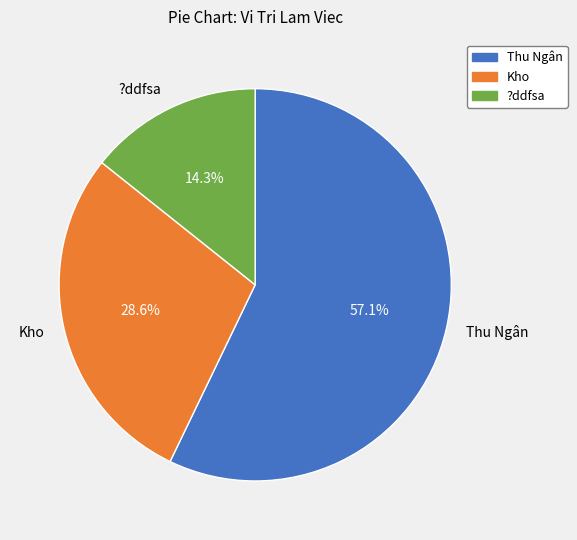

Combined, do Kho and ?ddfsa account for over 50%?

No